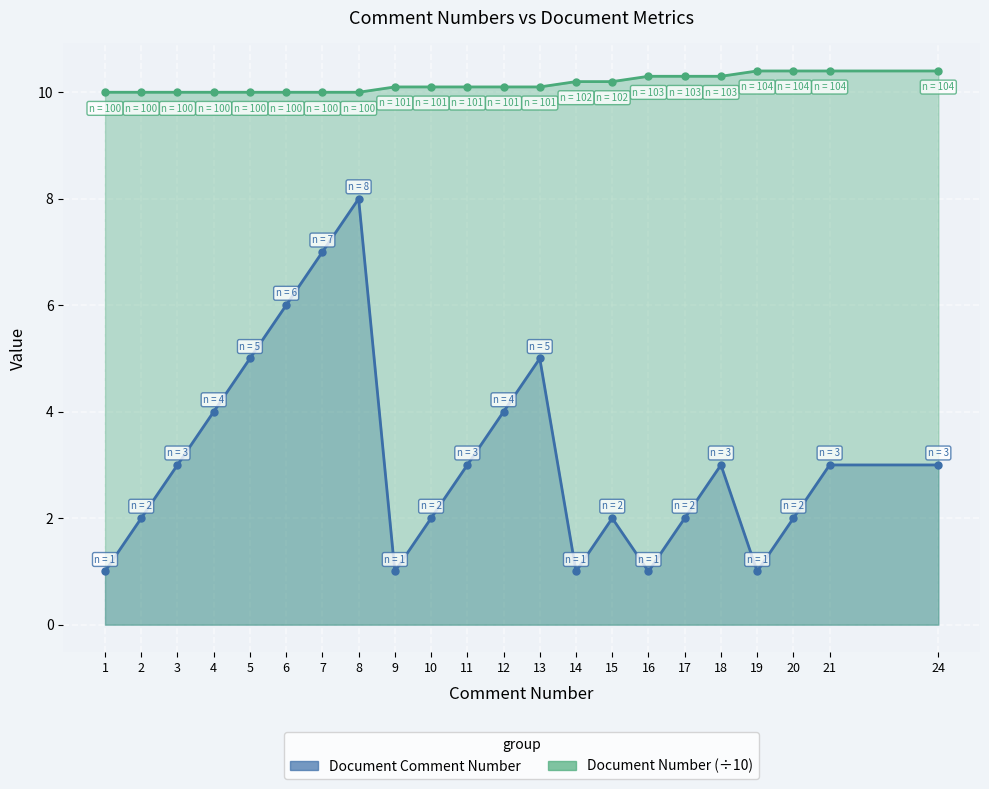

The Document Comment Number series shows 0.4 at 1. True or false?

False